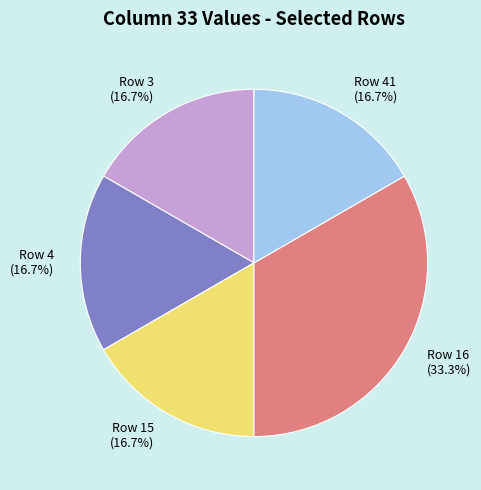

What is the ratio of the value at Row 15 to the value at Row 41?

1.0